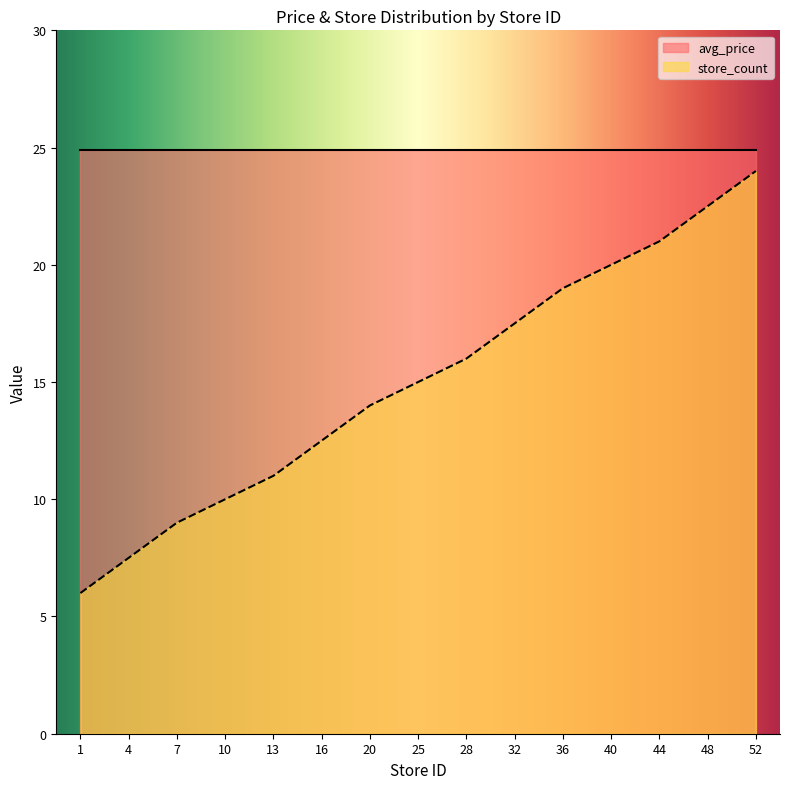

Where is the data nearest to the value 15?

25